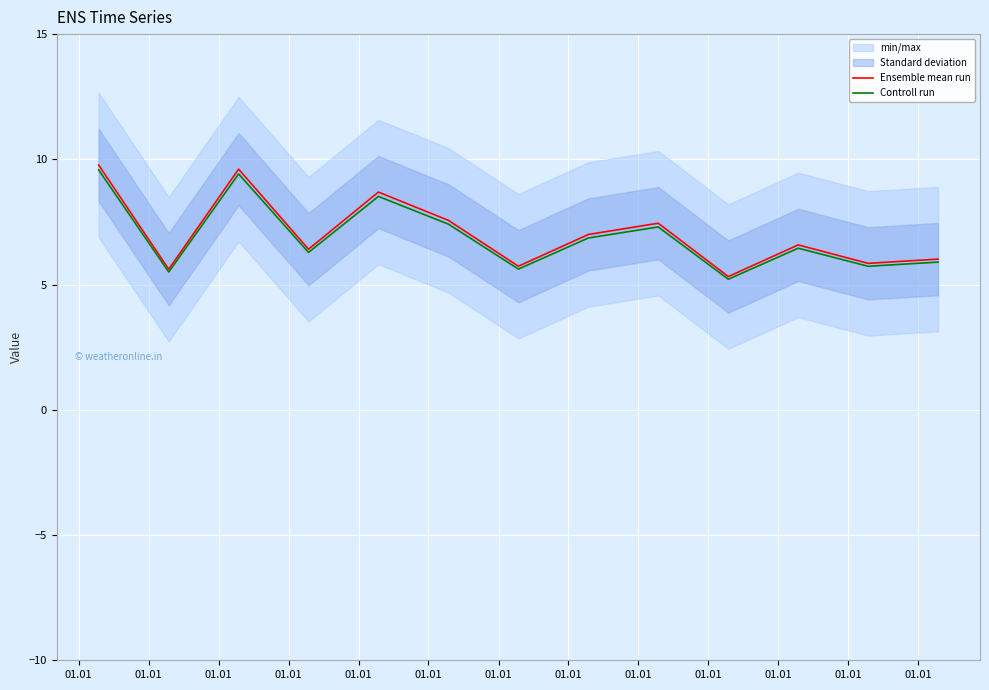

True or false: Controll run and Ensemble mean run intersect in this chart.

False